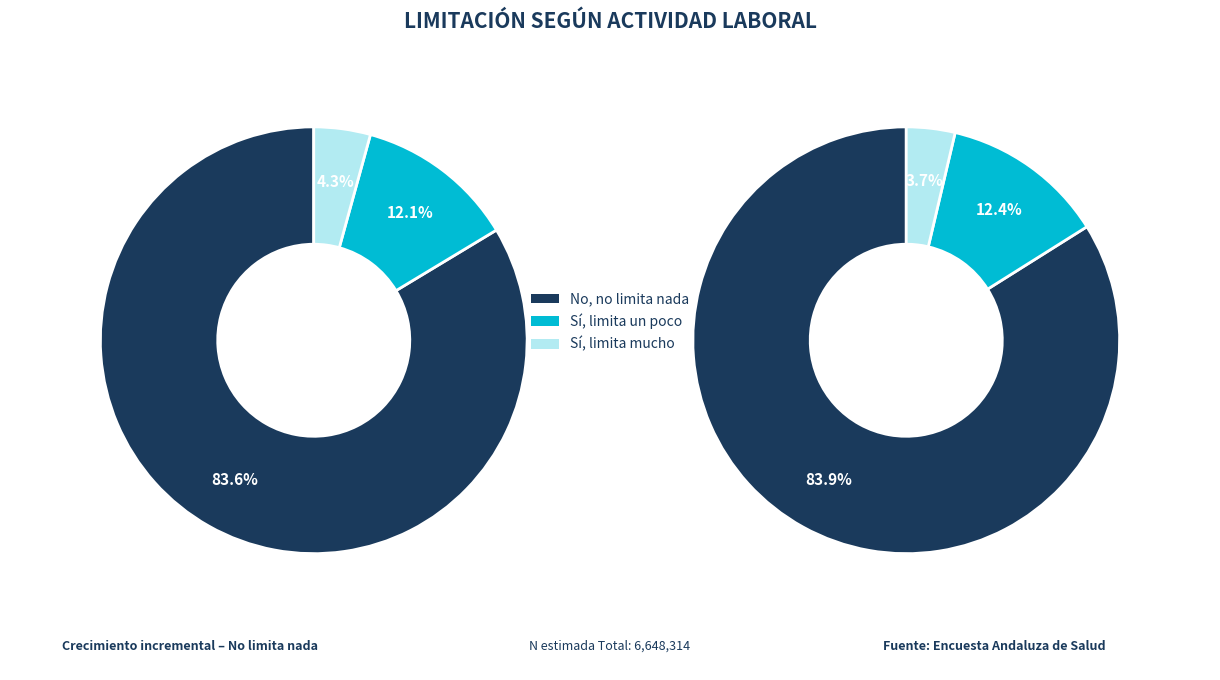

Does 3 account for over 50% of the chart?

No